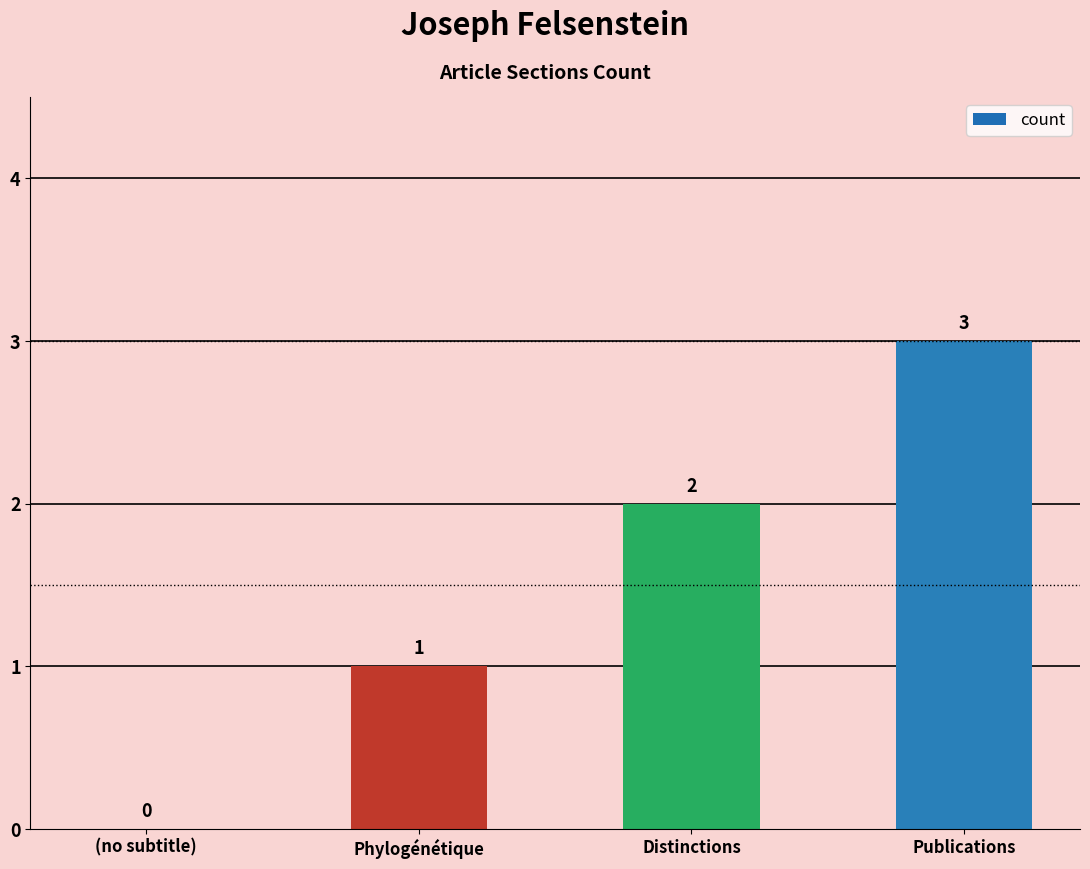

Where is the data nearest to the value 1?

Phylogénétique